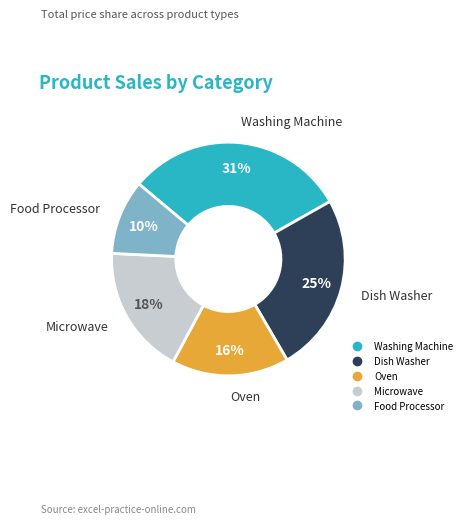

To the nearest percent, what percentage of the pie is Food Processor?

10%